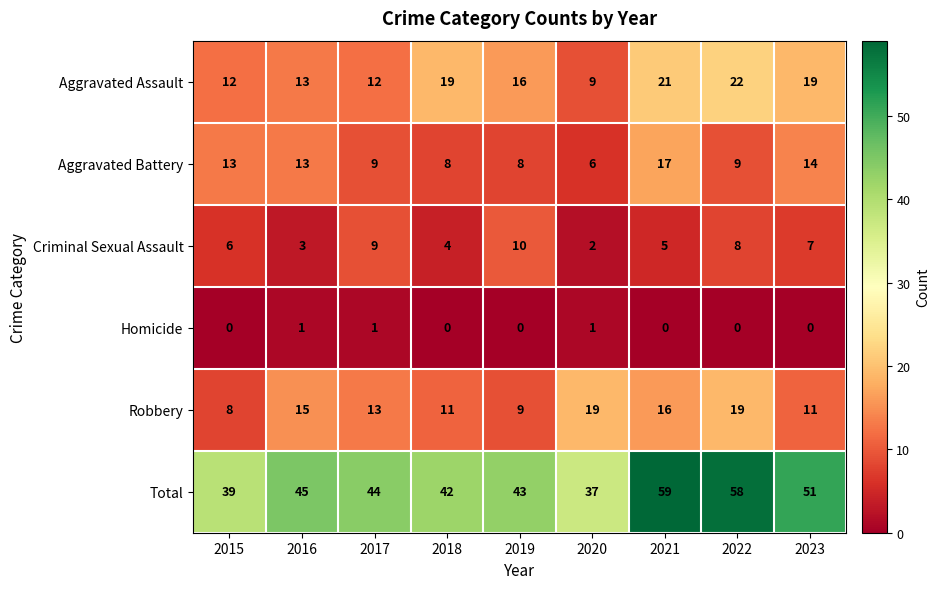

What is the sum of all Criminal Sexual Assault values?

54